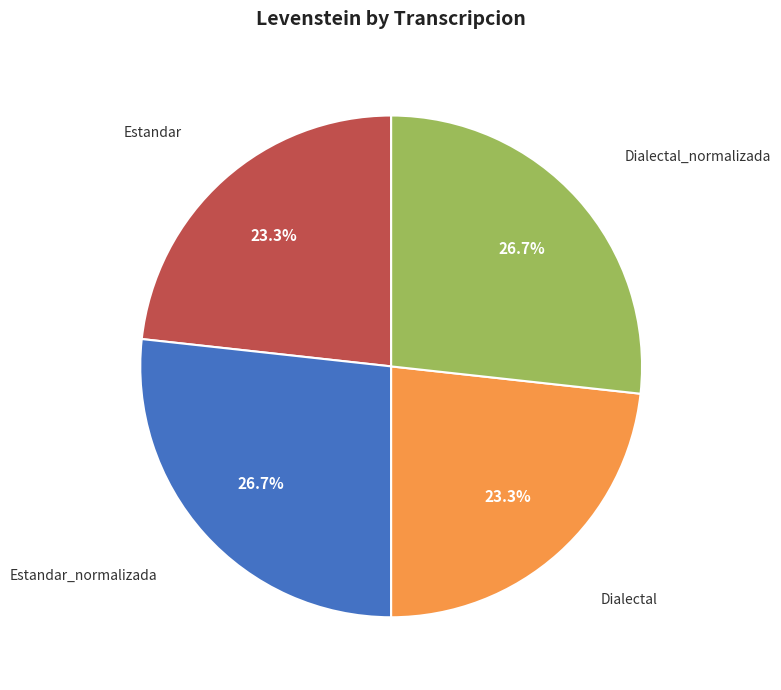

Is it true that Estandar is 23% of the pie?

True